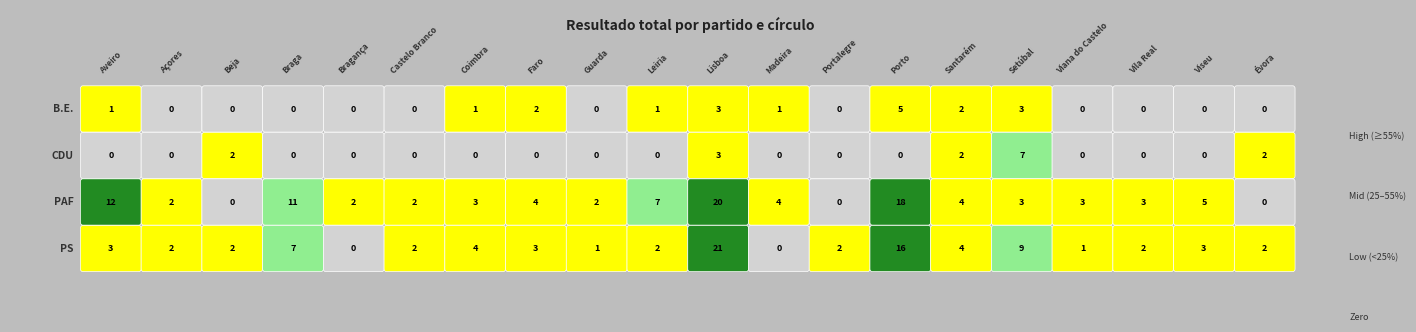

Which category has the lowest value across all series?

Açores